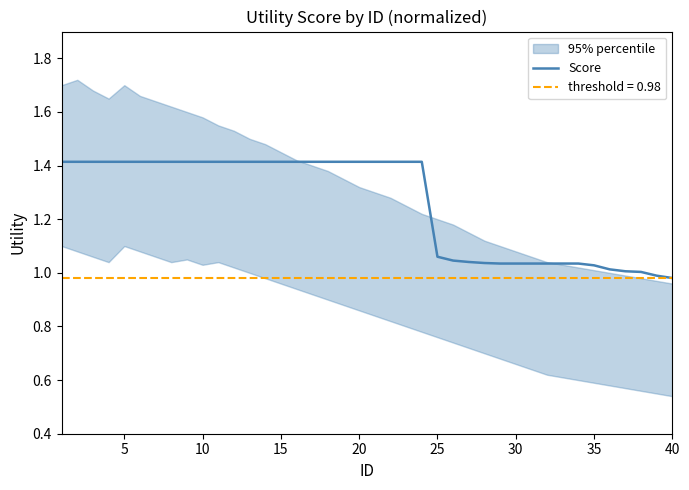

Count the number of values greater than 1.

38